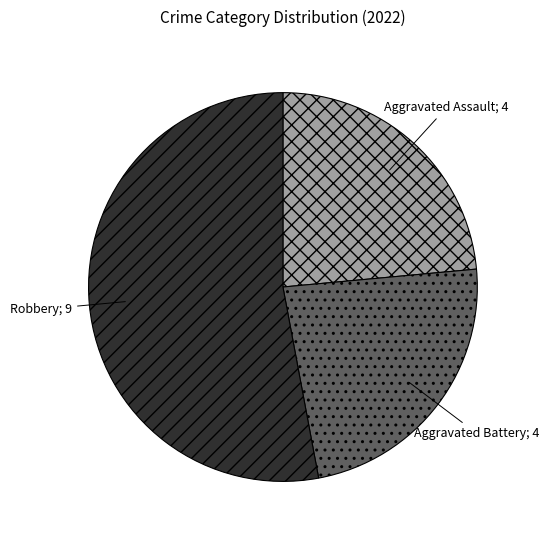

Is there any slice that represents more than half of the pie?

Yes